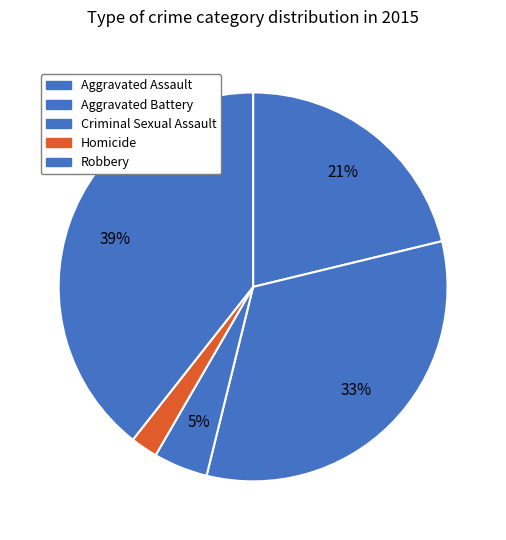

The Homicide slice represents 2% of the pie. True or false?

True